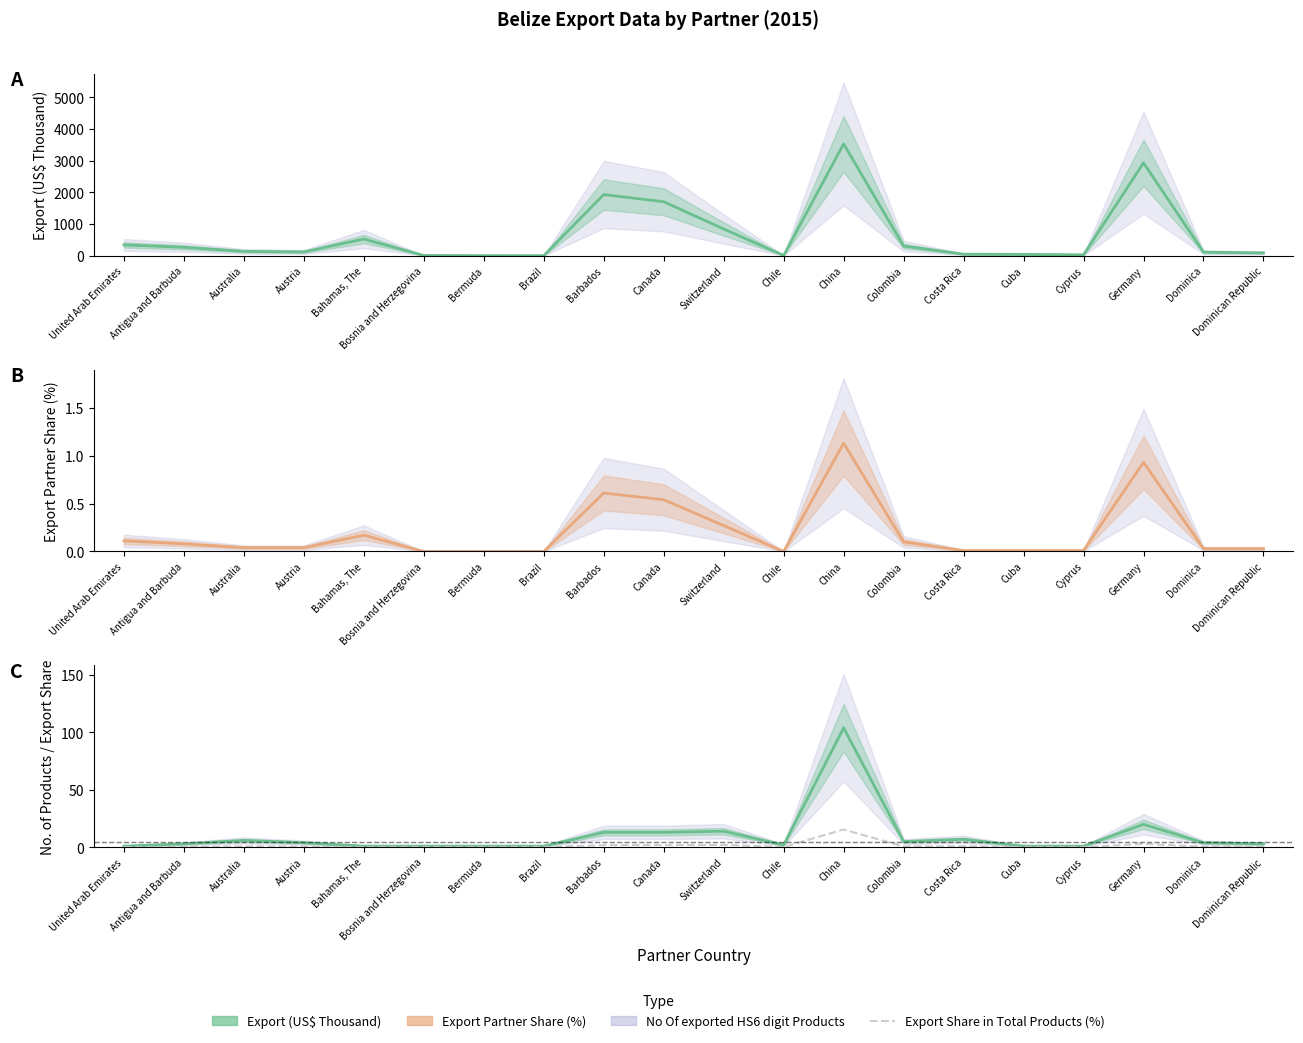

In Export (US$ Thousand), how many points are lower than both neighbors (excluding endpoints)?

4